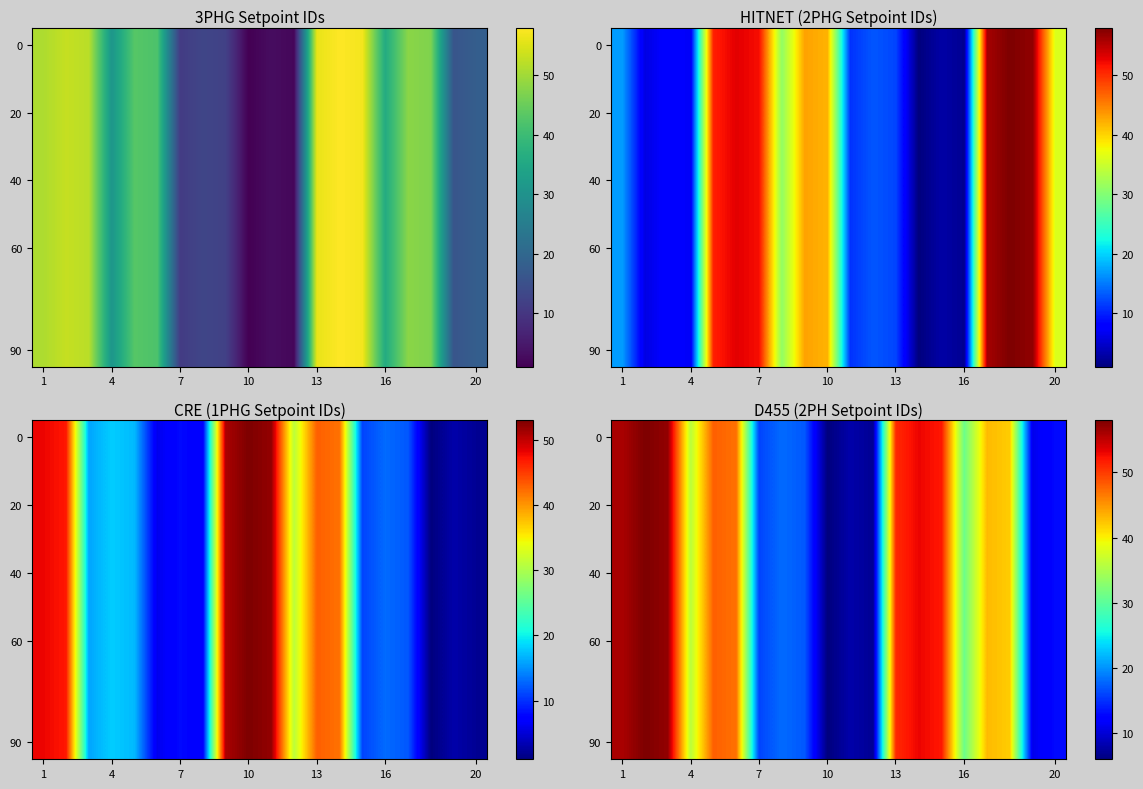

Is the value of 40 at 7 greater than the value of 90 at 20?

Yes